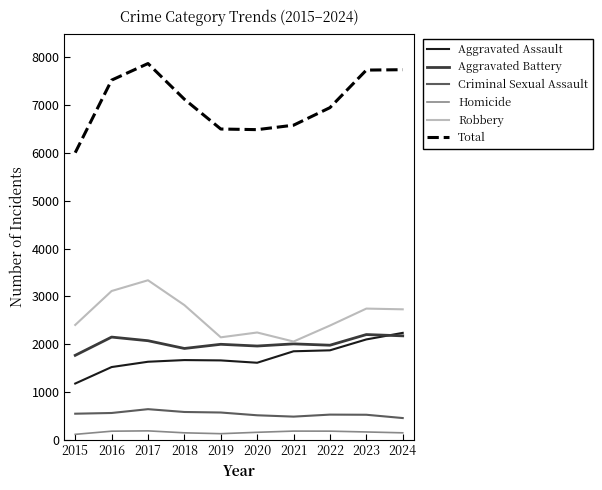

Is it true that Robbery equals 2056 at 2021?

True